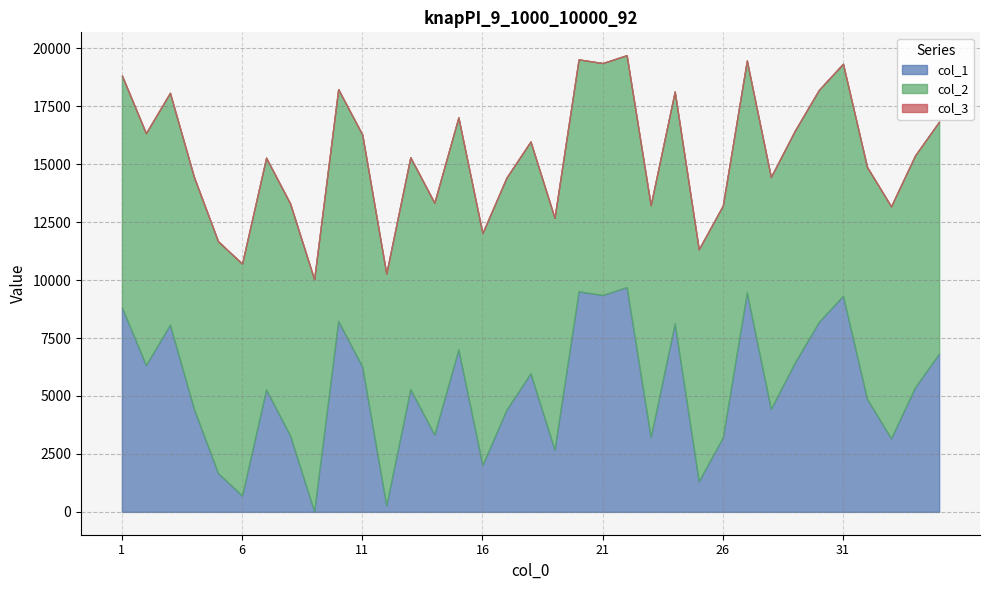

The value of col_2 at 29 is 2193. True or false?

False